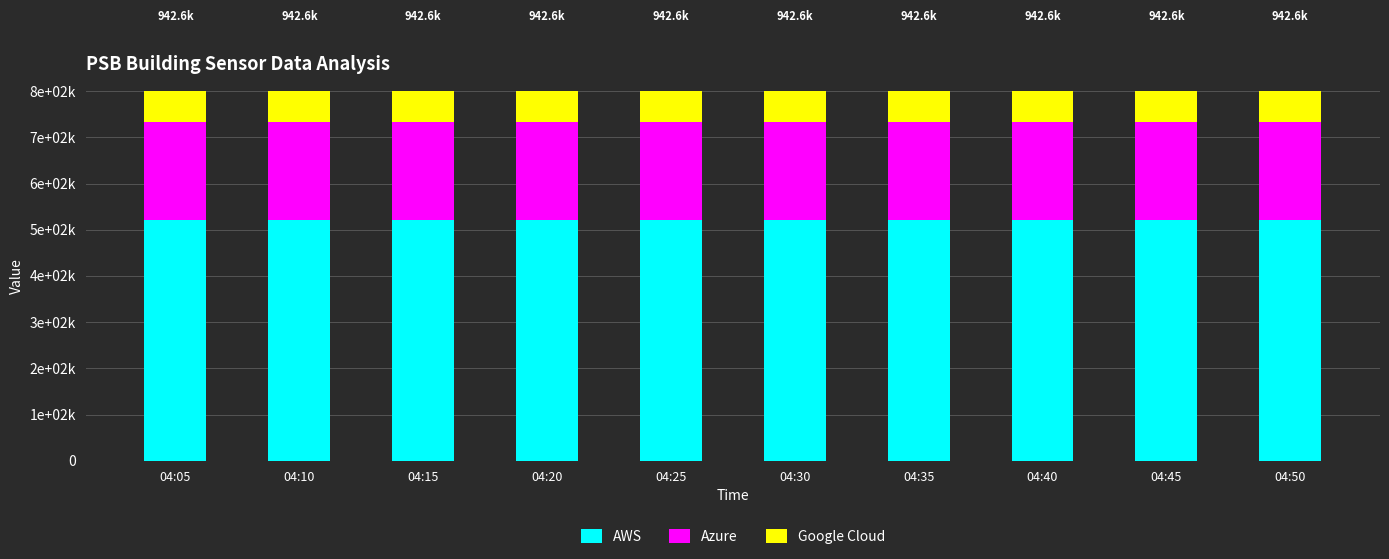

What is the value of the Google Cloud bar at the 1st from the left?

208413